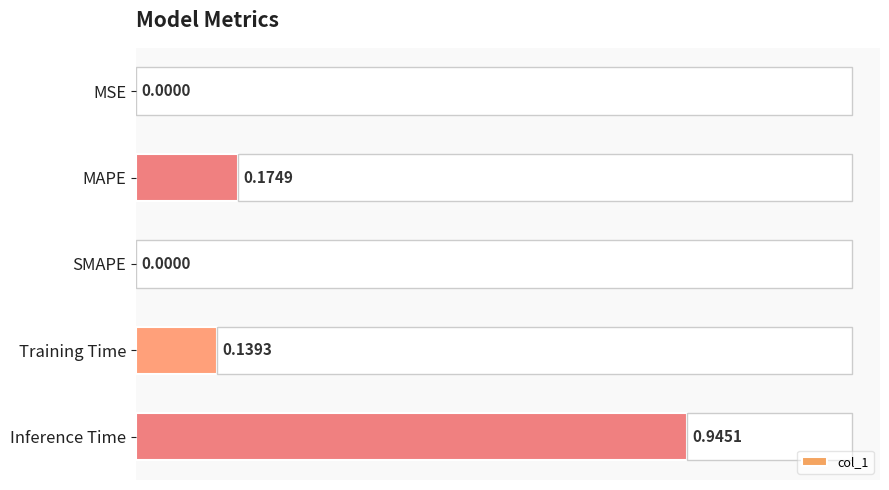

At which label does col_1 reach its peak?

Inference Time